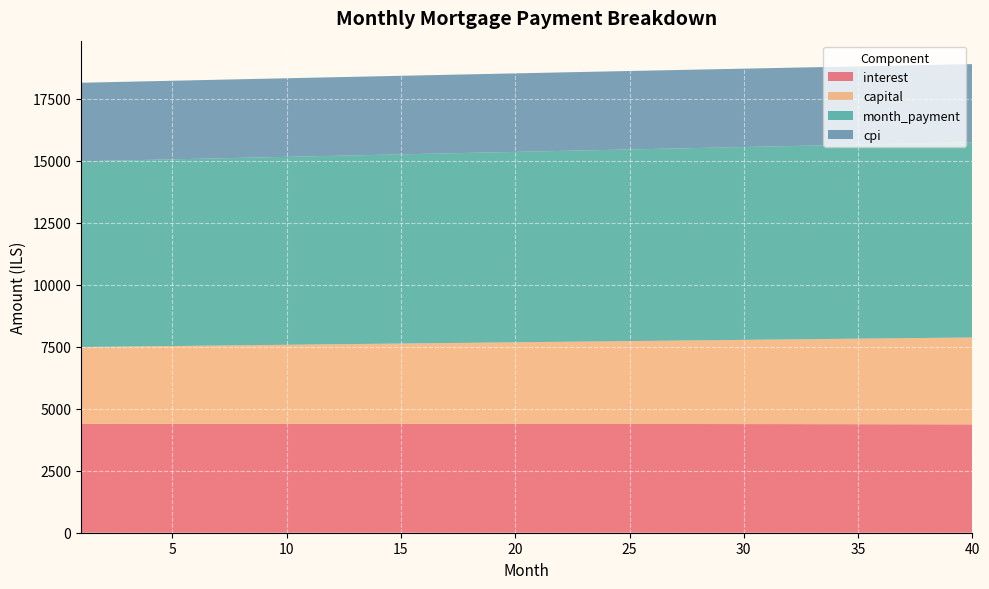

Reading right to left, what are all the values shown in this chart?

interest: 40=4367.2	39=4368.7	38=4370.1	37=4371.5	36=4372.8	35=4374.1	34=4375.3	33=4376.5	32=4377.6	31=4378.7	30=4379.7	29=4380.7	28=4381.6	27=4382.5	26=4383.3	25=4384.1	24=4384.8	23=4385.5	22=4386.2	21=4386.7	20=4387.3	19=4387.8	18=4388.2	17=4388.6	16=4389.0	15=4389.3	14=4389.5	13=4389.7	12=4389.9	11=4390.0	10=4390.1	9=4390.1	8=4390.1	7=4390.1	6=4390.0	5=4389.8	4=4389.7	3=4389.4	2=4389.2	1=4388.9
capital: 40=3502.5	39=3491.4	38=3480.4	37=3469.4	36=3458.5	35=3447.6	34=3436.7	33=3425.8	32=3415.0	31=3404.2	30=3393.5	29=3382.8	28=3372.1	27=3361.5	26=3350.9	25=3340.3	24=3329.7	23=3319.2	22=3308.7	21=3298.3	20=3287.9	19=3277.5	18=3267.2	17=3256.8	16=3246.6	15=3236.3	14=3226.1	13=3215.9	12=3205.8	11=3195.6	10=3185.6	9=3175.5	8=3165.5	7=3155.5	6=3145.5	5=3135.6	4=3125.7	3=3115.8	2=3106.0	1=3096.2
month_payment: 40=7869.7	39=7860.1	38=7850.5	37=7840.9	36=7831.3	35=7821.7	34=7812.0	33=7802.4	32=7792.7	31=7783.0	30=7773.2	29=7763.5	28=7753.7	27=7744.0	26=7734.2	25=7724.4	24=7714.6	23=7704.7	22=7694.9	21=7685.0	20=7675.2	19=7665.3	18=7655.4	17=7645.5	16=7635.5	15=7625.6	14=7615.6	13=7605.7	12=7595.7	11=7585.7	10=7575.7	9=7565.6	8=7555.6	7=7545.6	6=7535.5	5=7525.4	4=7515.4	3=7505.3	2=7495.2	1=7485.0
cpi: 40=3149.9	39=3151.0	38=3152.1	37=3153.1	36=3154.1	35=3155.1	34=3156.0	33=3156.9	32=3157.8	31=3158.6	30=3159.3	29=3160.1	28=3160.8	27=3161.5	26=3162.1	25=3162.7	24=3163.2	23=3163.8	22=3164.3	21=3164.7	20=3165.1	19=3165.5	18=3165.9	17=3166.2	16=3166.5	15=3166.7	14=3167.0	13=3167.1	12=3167.3	11=3167.4	10=3167.5	9=3167.6	8=3167.6	7=3167.6	6=3167.5	5=3167.5	4=3167.4	3=3167.2	2=3167.1	1=3166.9